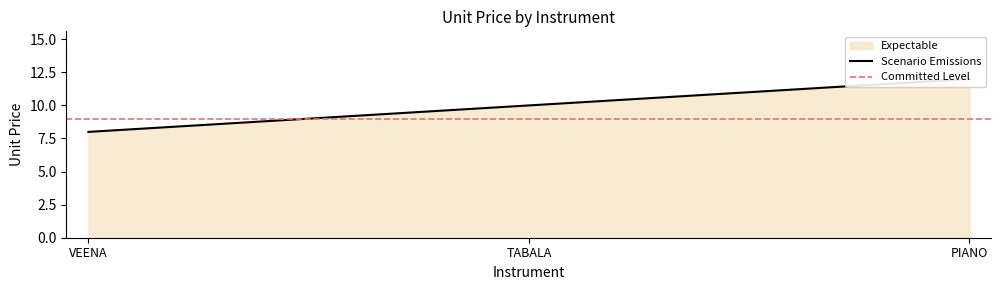

Which has a higher value, VEENA or TABALA?

TABALA